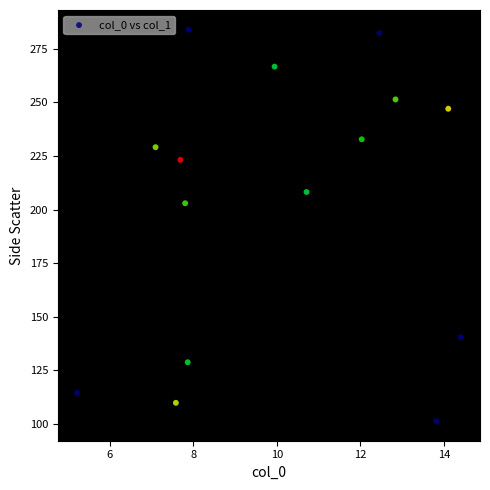

What is the range of X values (max minus min)?

9.2